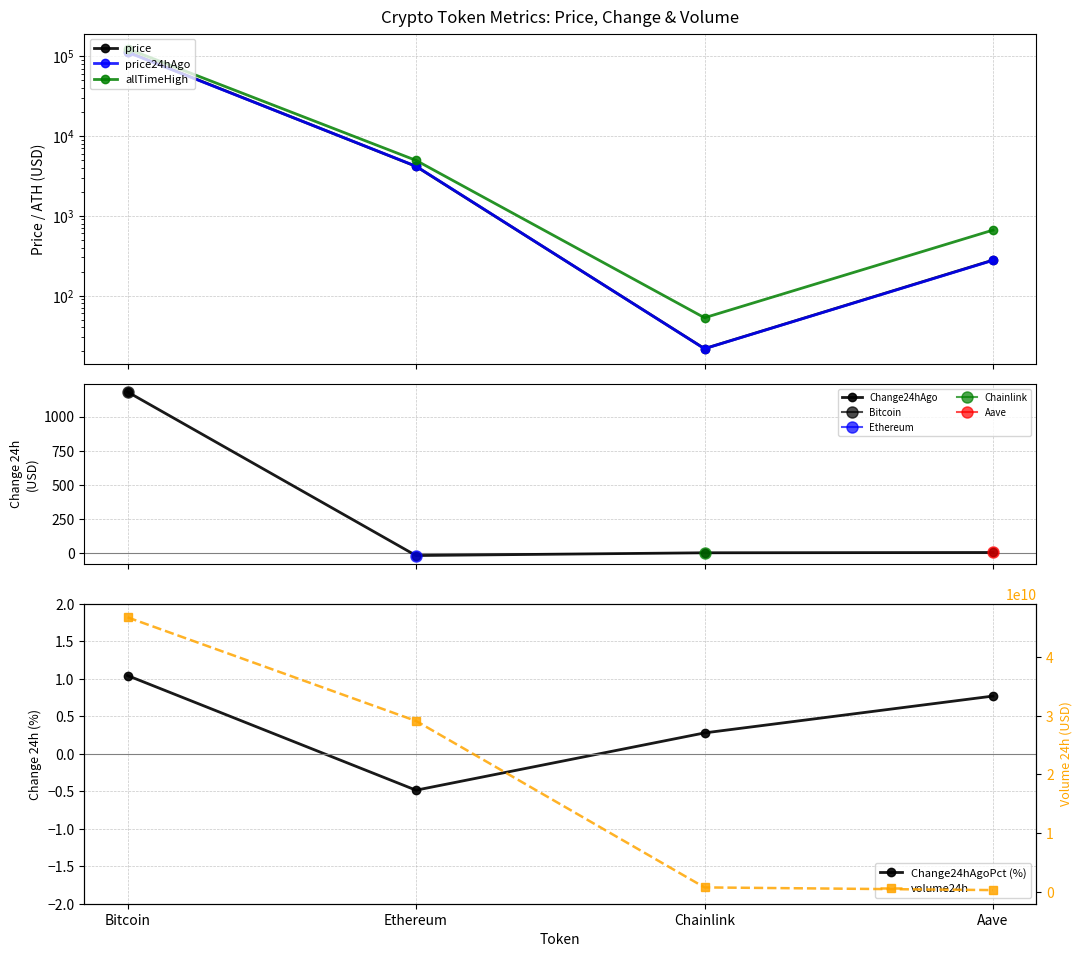

Which series has the largest total across all categories?

volume24h